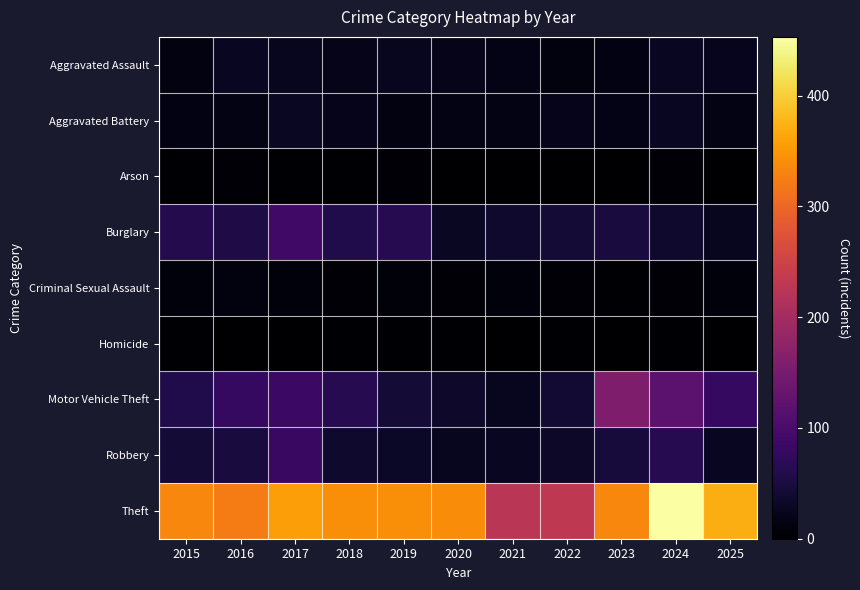

What is the difference between the highest and lowest values at 2025?

371